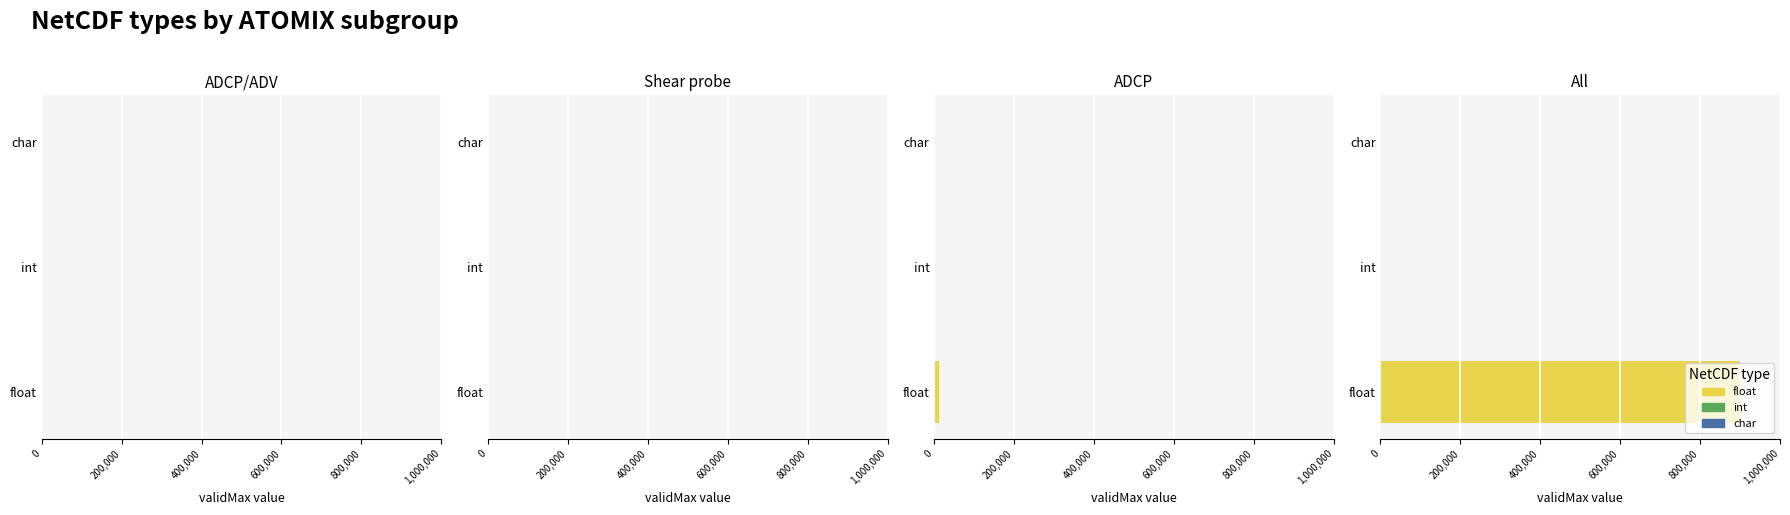

What is the value of the float bar at the 22nd from the left?

12000